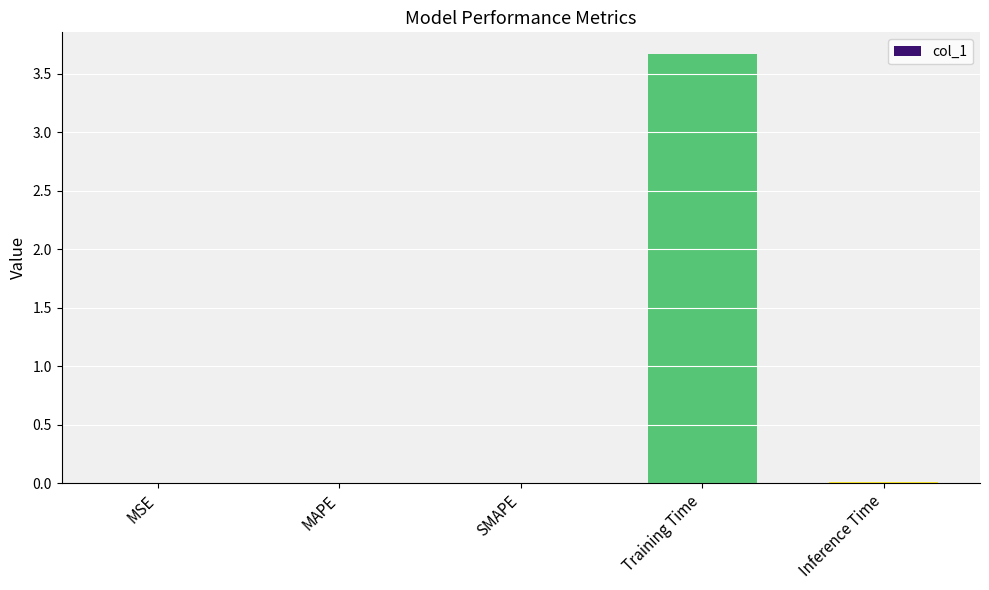

What is the maximum value shown in the chart?

3.7